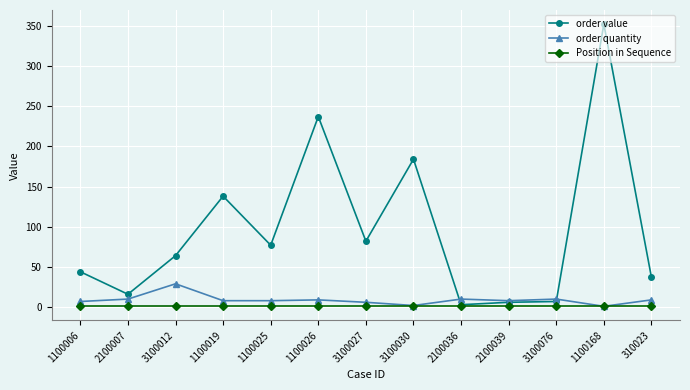

Is it true that order value equals 237 at 1100026?

True